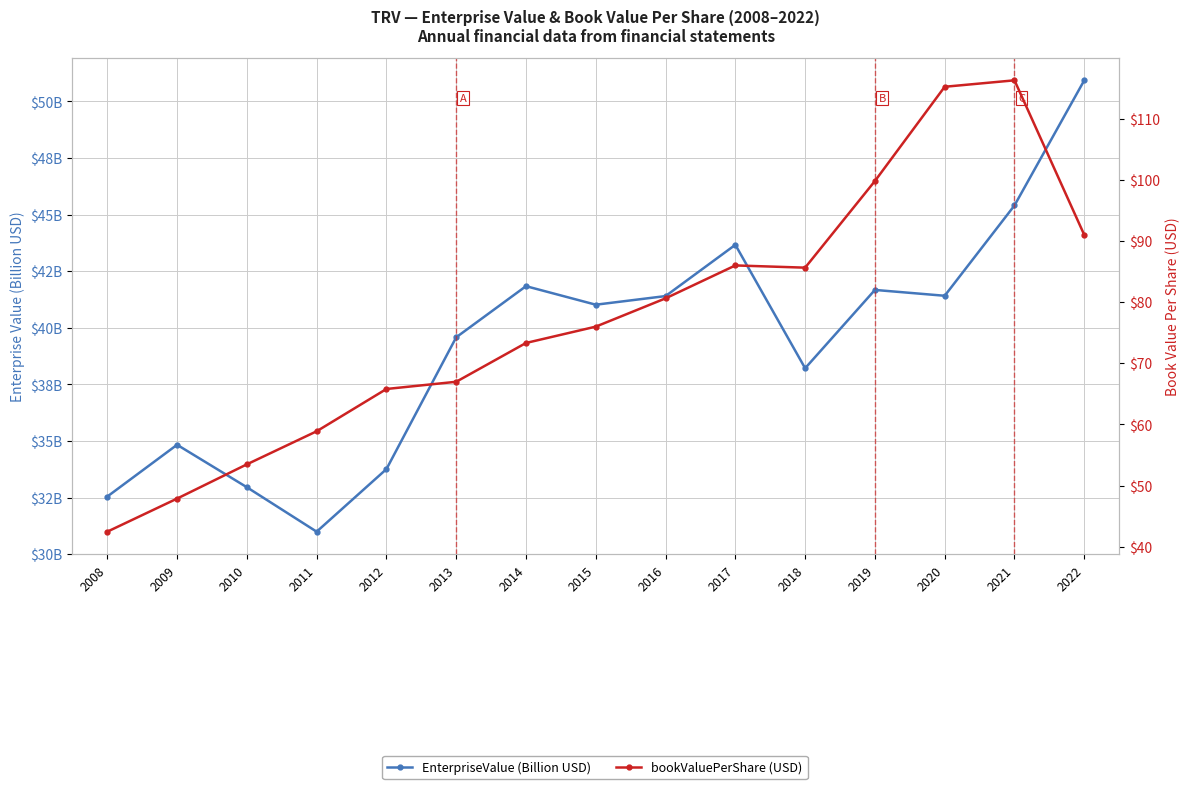

In bookValuePerShare (USD), how many points are higher than both neighbors (excluding endpoints)?

2